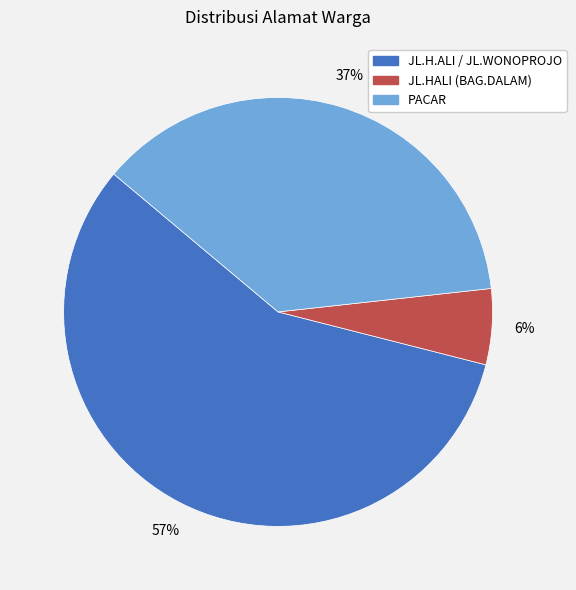

Which category has the smallest portion of the pie?

JL.HALI (BAG.DALAM)